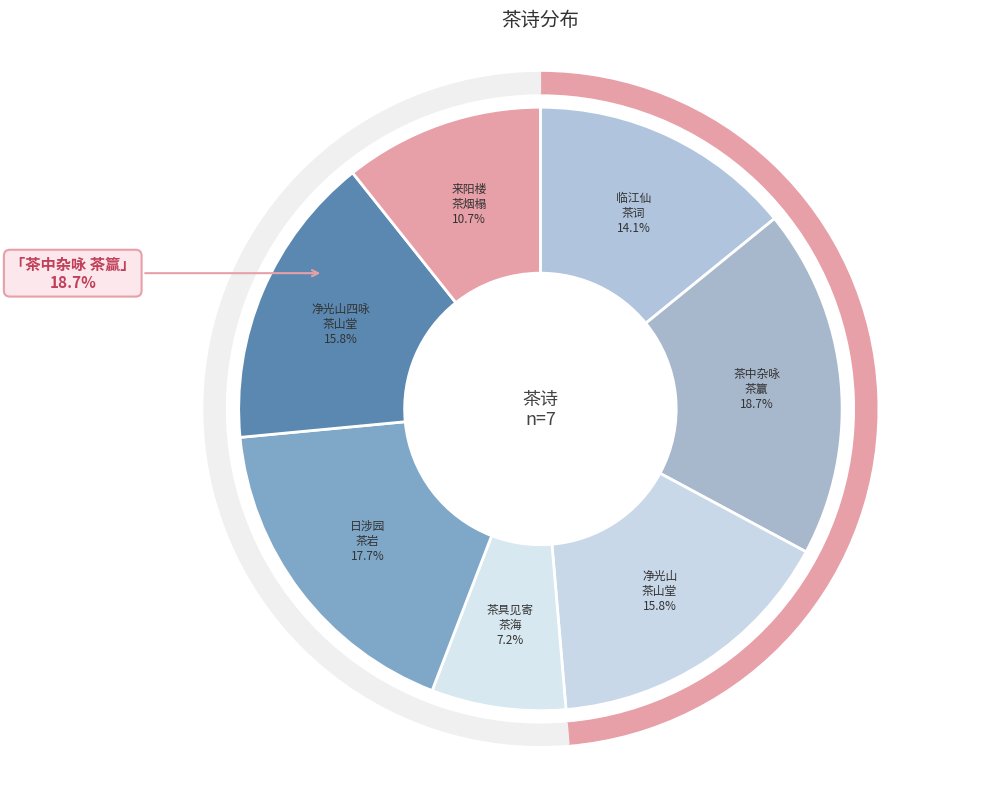

Which category has the biggest portion of the pie?

茶中杂咏 其四 茶籯